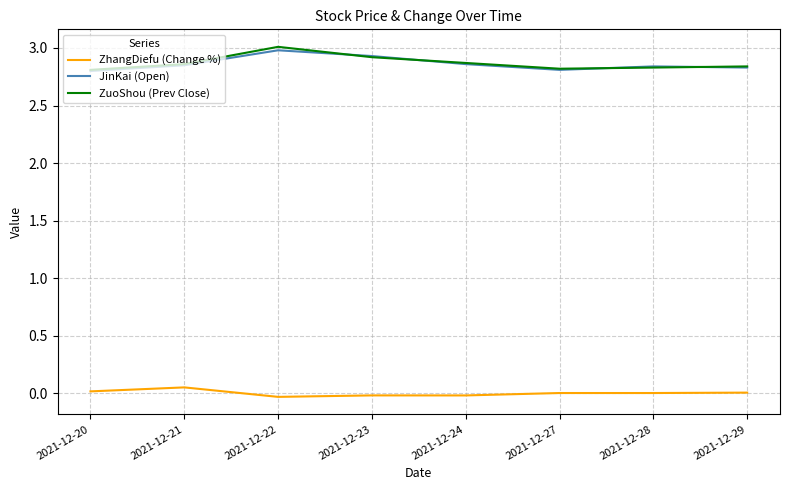

At which category does ZhangDiefu (Change %) reach its first local peak?

2021-12-21